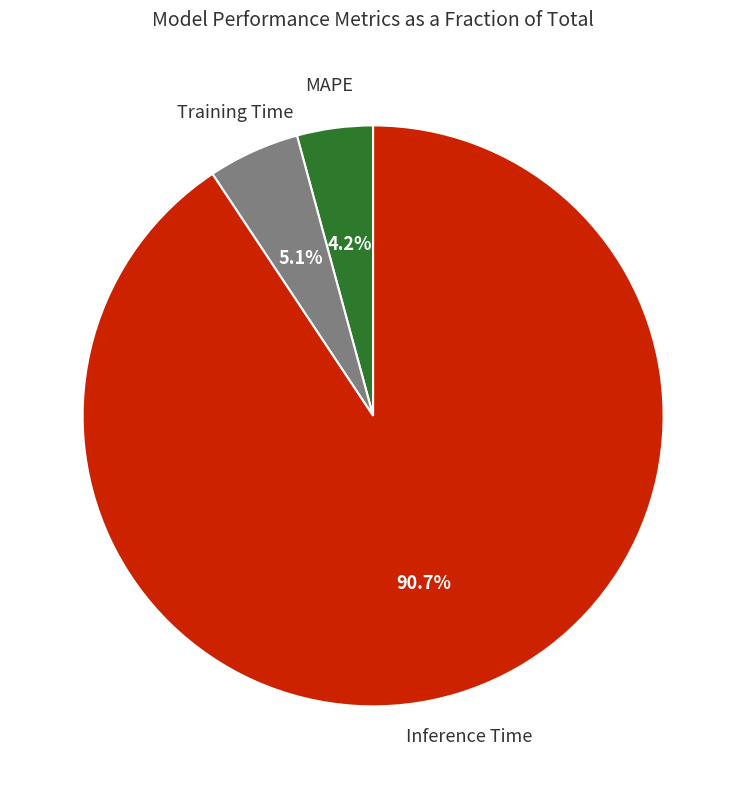

Is there any slice that represents more than half of the pie?

Yes